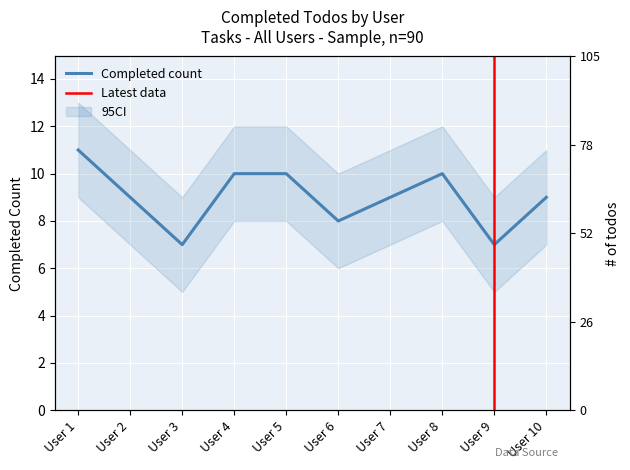

True or false: the data has more than 1 interior local peaks.

False